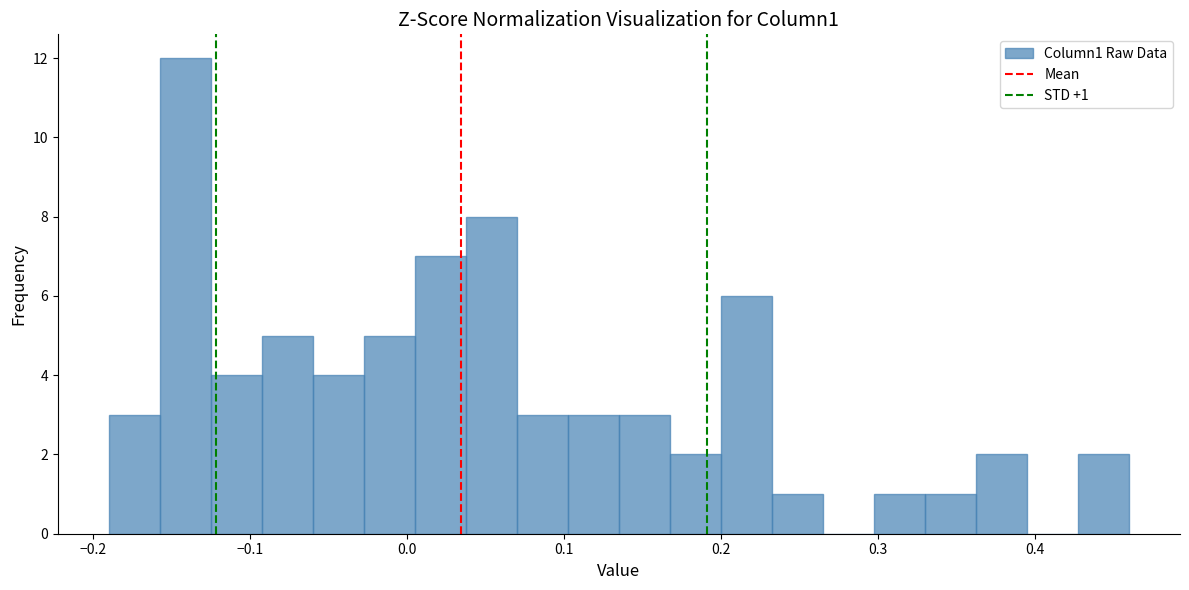

Read against the x-axis, roughly where is the centre of the tallest bar?

-0.14